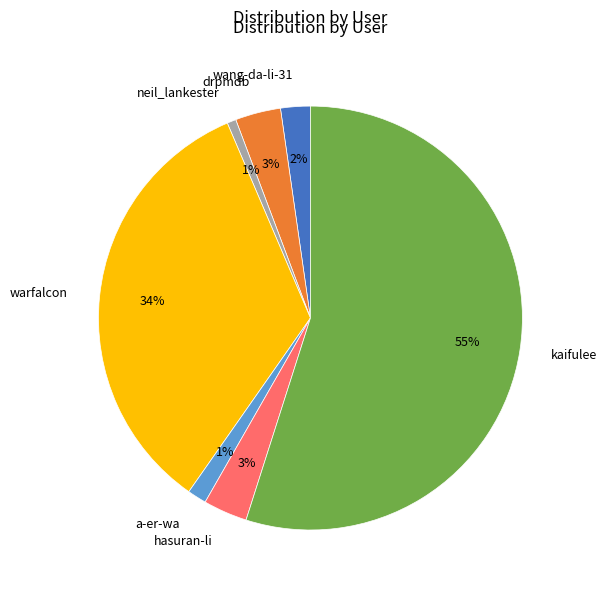

Do neil_lankester and kaifulee together represent more than half of the pie?

Yes